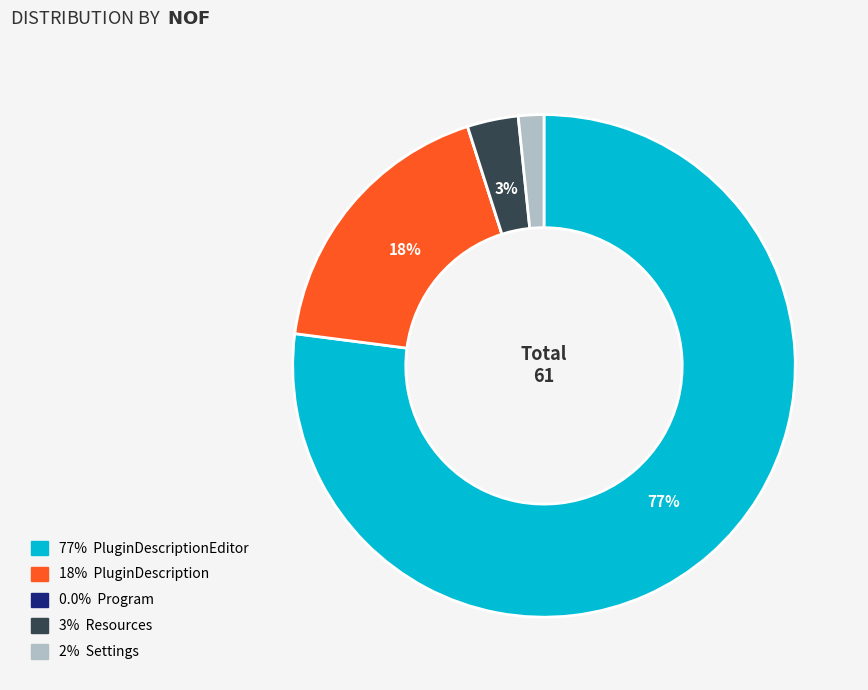

Is there any slice that represents more than half of the pie?

Yes